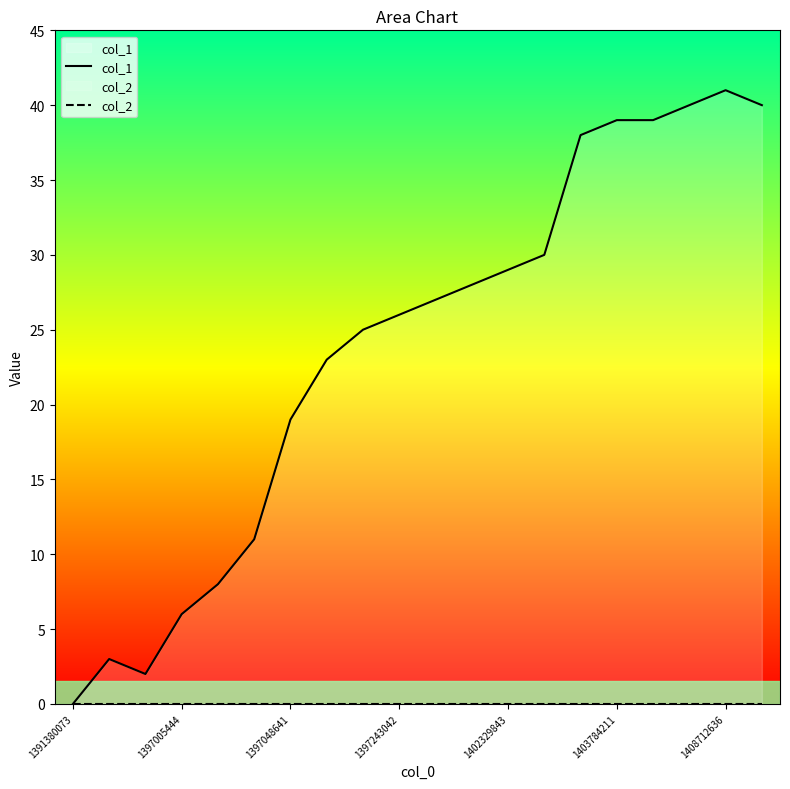

What is the difference between the highest and lowest values at 1408712636?

41